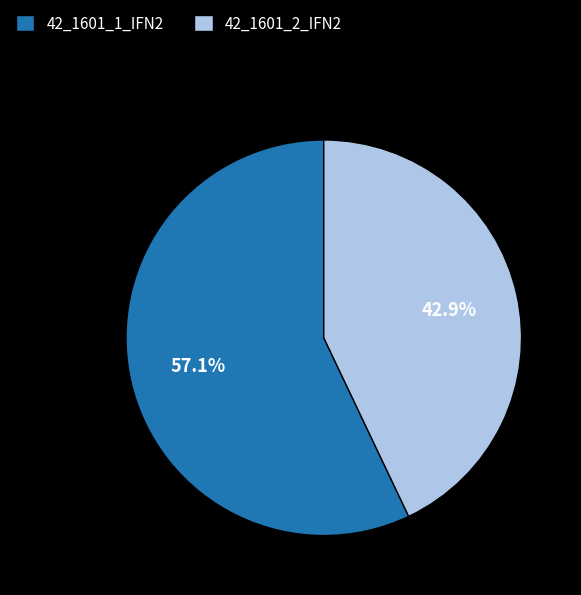

Which slice is the largest?

42_1601_1_IFN2